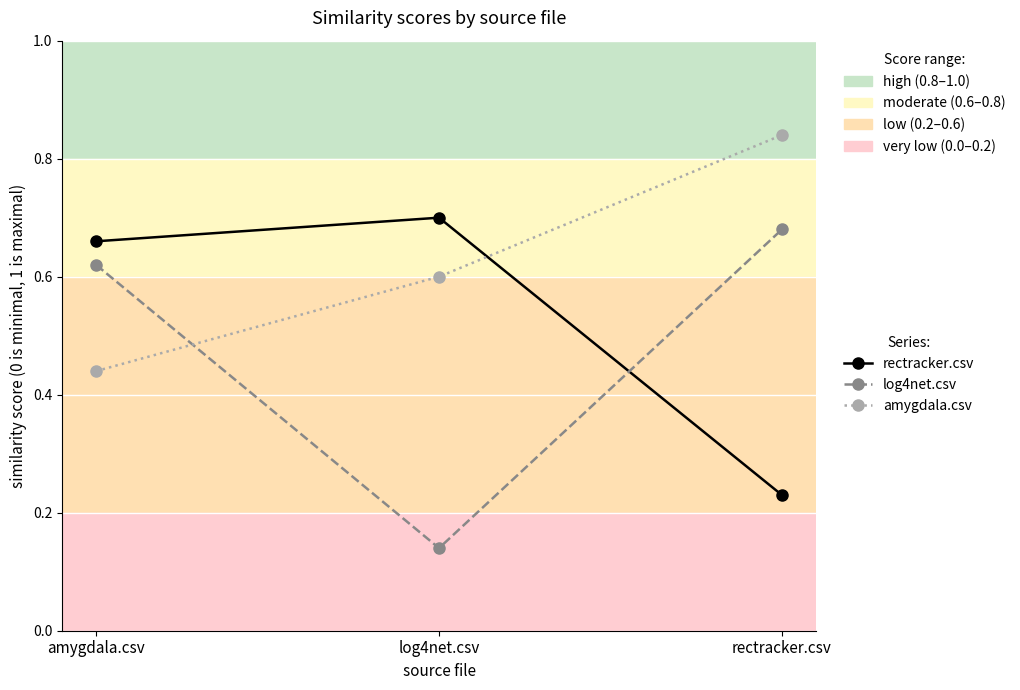

Is it true that log4net.csv equals 0.7 at rectracker.csv?

True